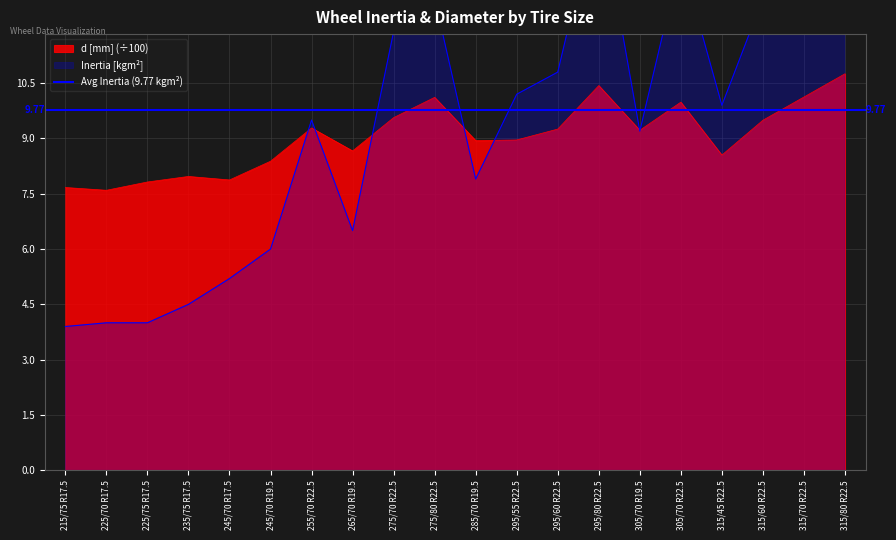

What is the difference between the highest and lowest values at 225/70 R17.5?

3.6